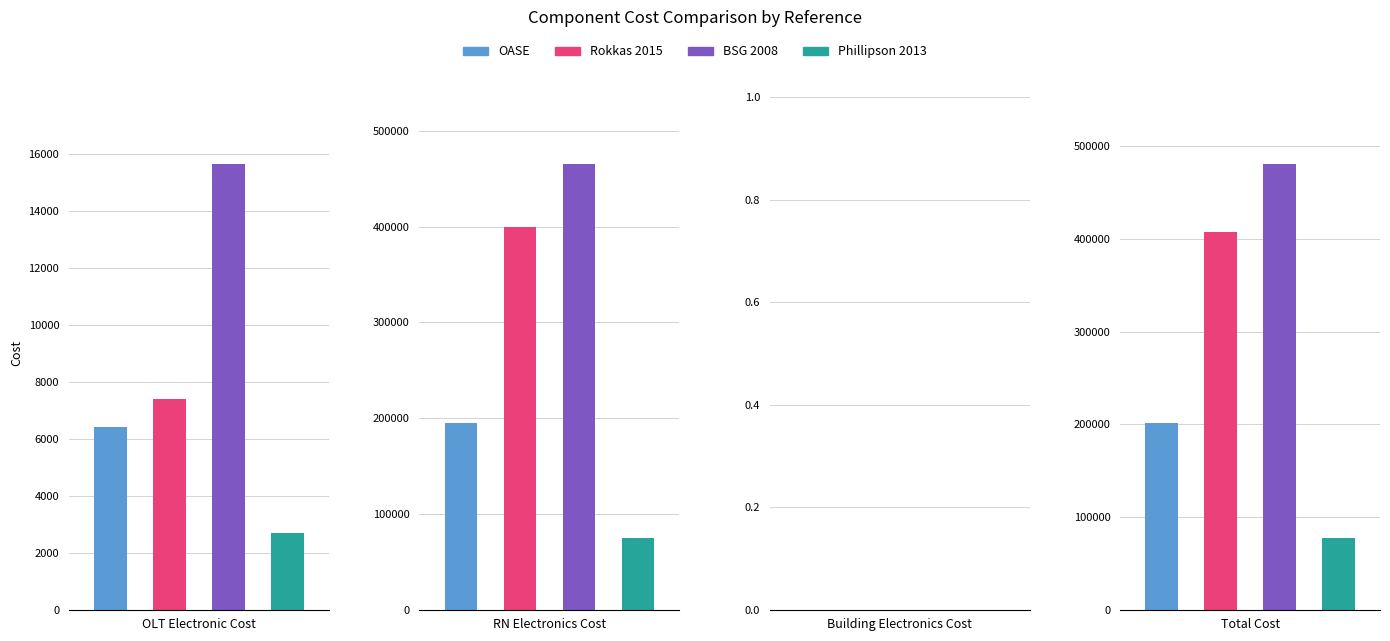

How many bars are there in each group?

4